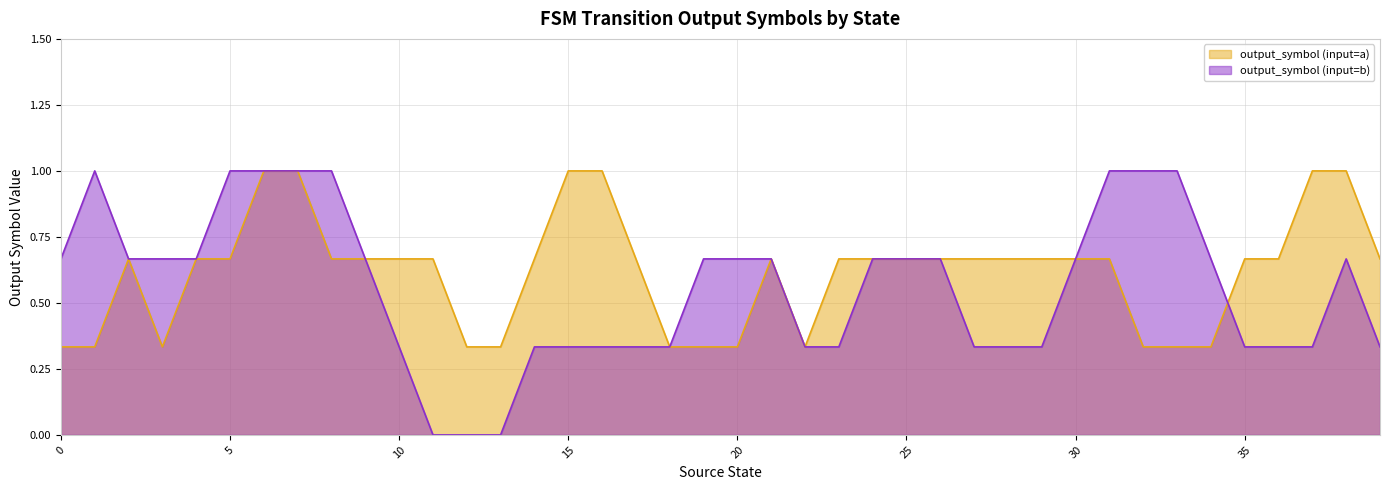

Rank the series by their average value, from highest to lowest.

output_symbol (input=a), output_symbol (input=b)